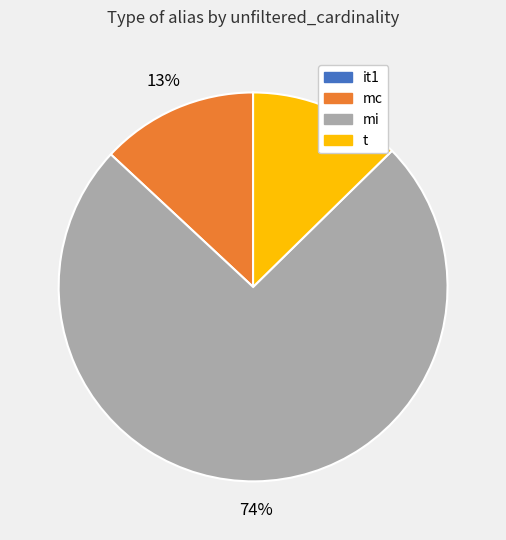

Which category accounts for the majority?

mi